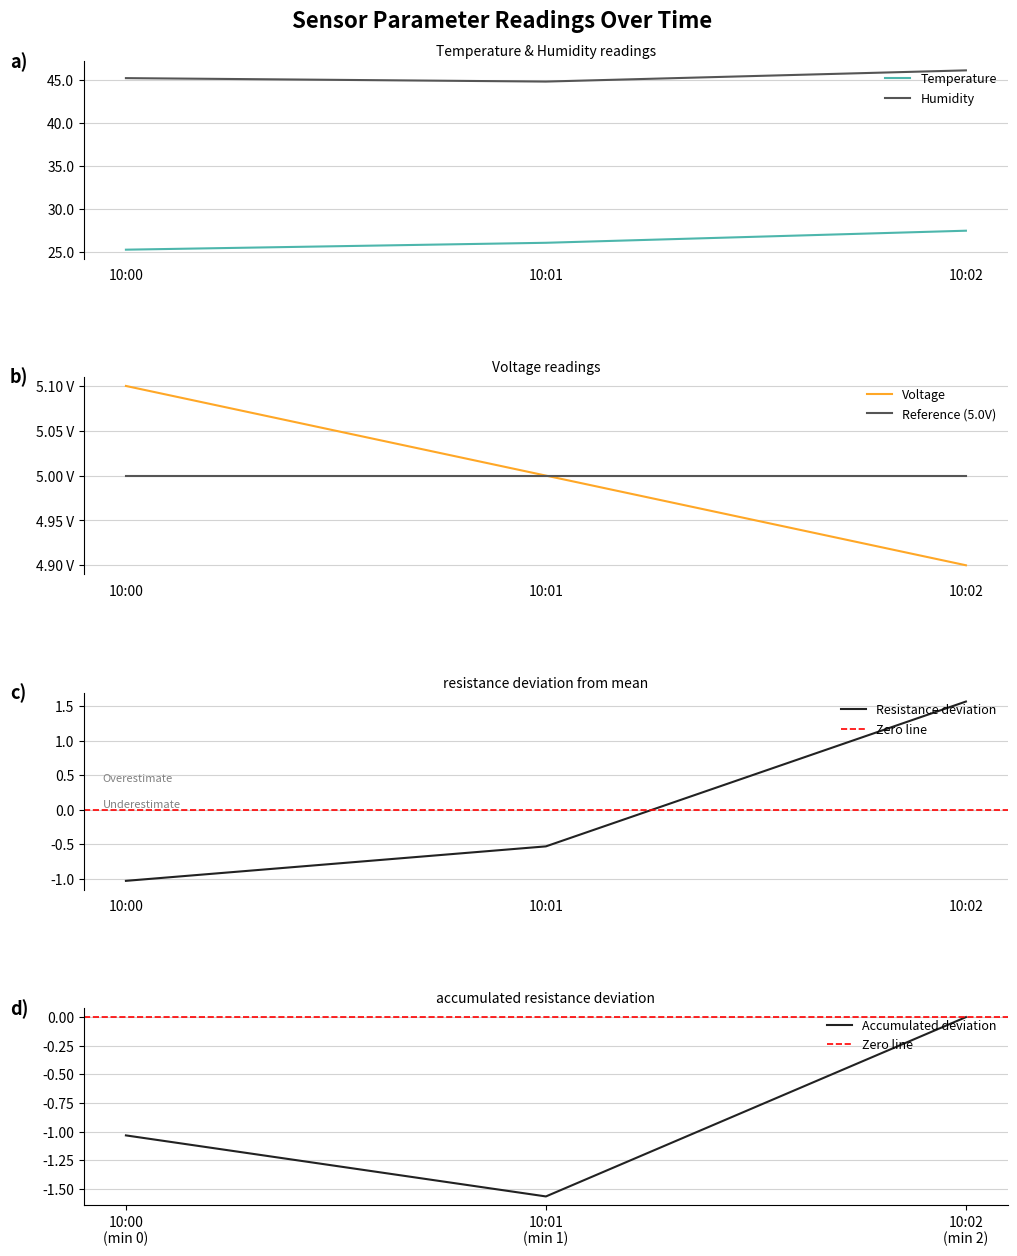

True or false: Temperature has a value of 25.3 at 10:00.

True